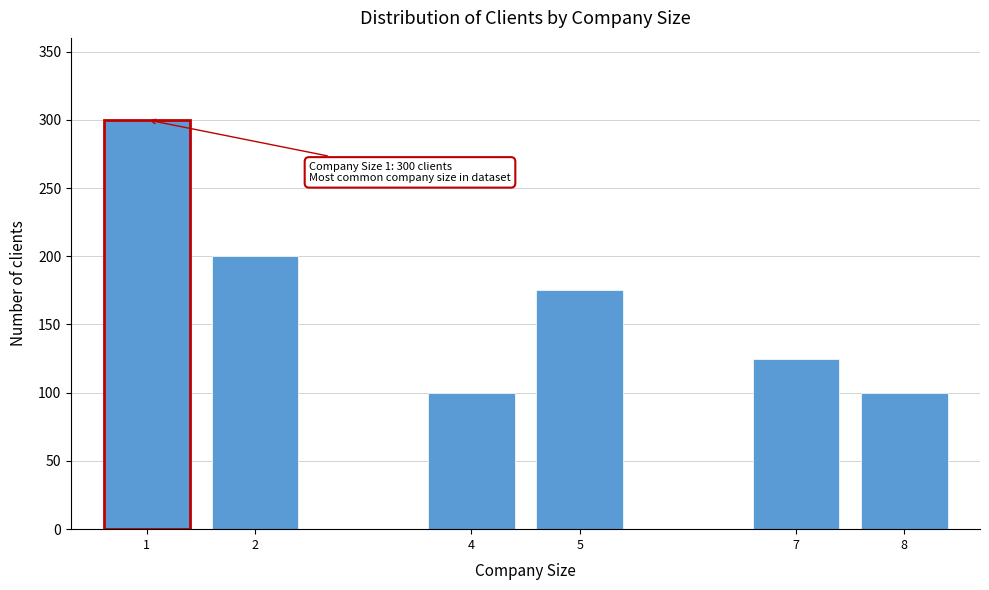

Reading left to right, transcribe all the data shown in this chart.

1=300	2=200	4=100	5=175	7=125	8=100